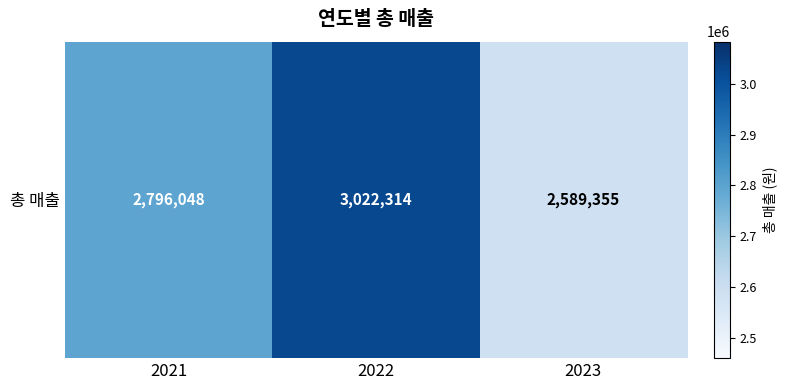

What is the approximate value at 2021, to the nearest 50?

2796050